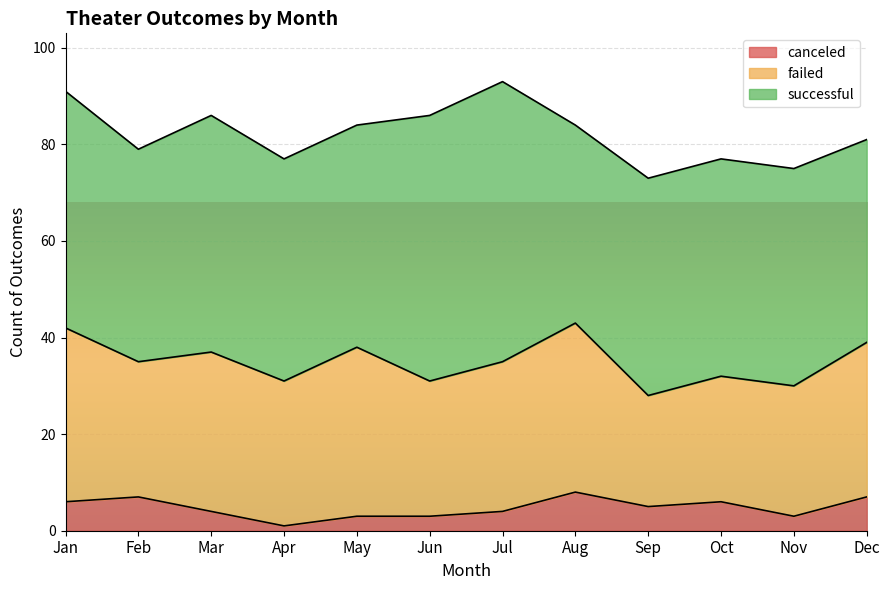

What are all the series names shown in the legend?

canceled, failed, successful